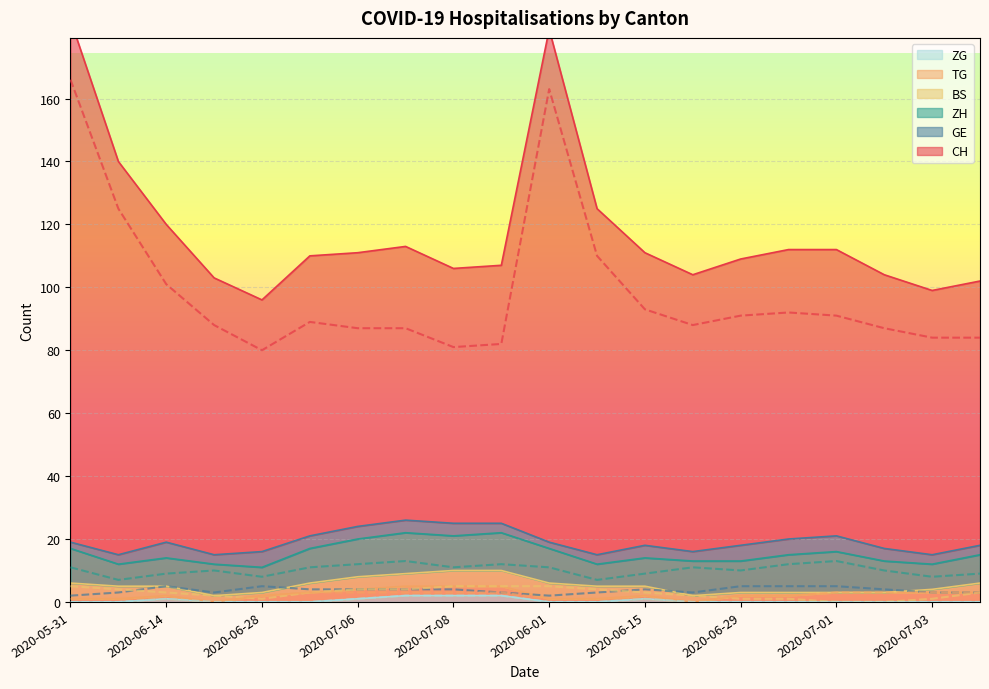

True or false: GE (line) and ZH (line) intersect in this chart.

False